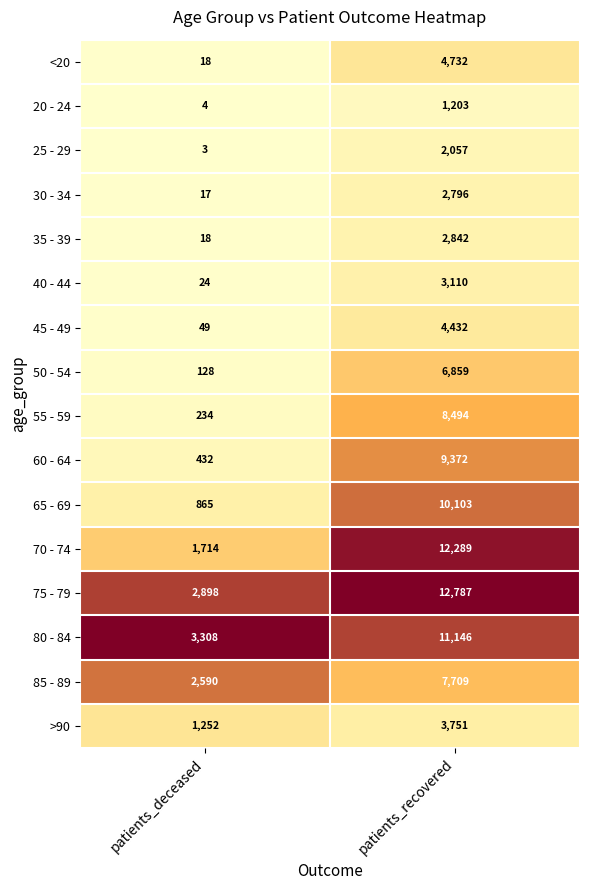

Which series changed the most between patients_deceased and patients_recovered?

70 - 74